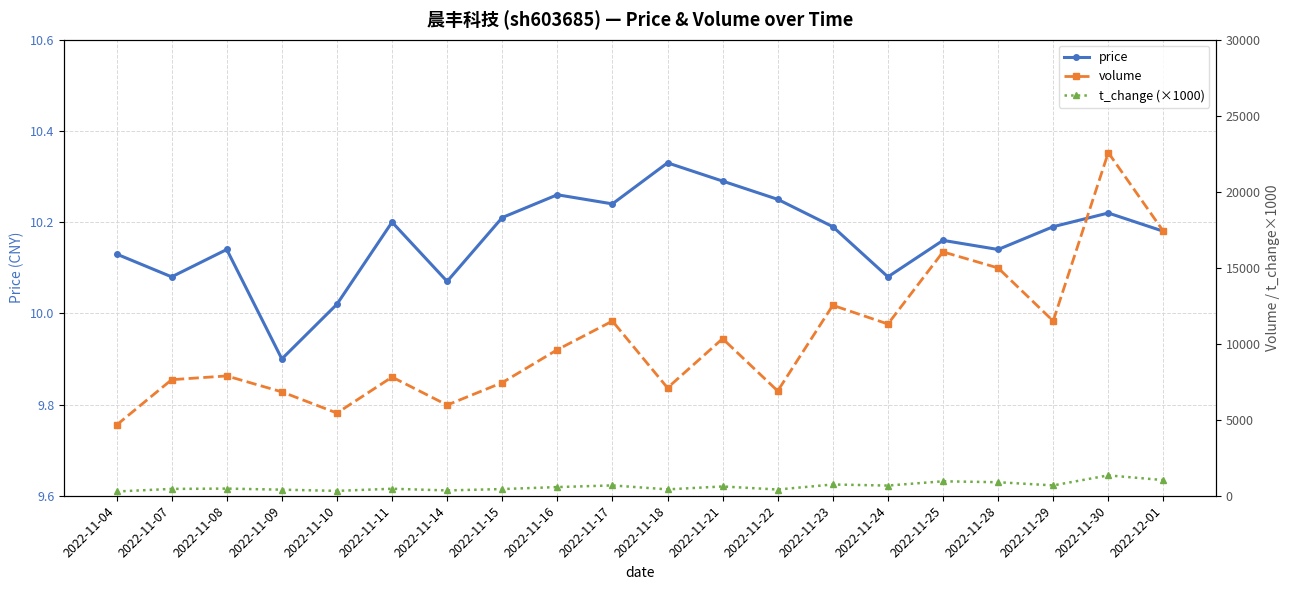

At which category does the chart reach its minimum across all series?

2022-11-09